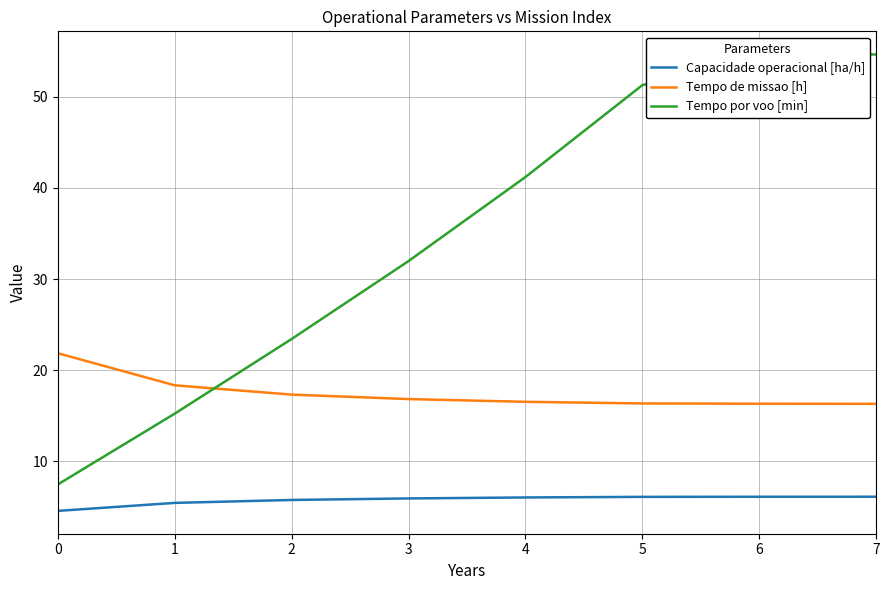

What is the sum of the Capacidade operacional [ha/h] values at 4 and 7?

12.2